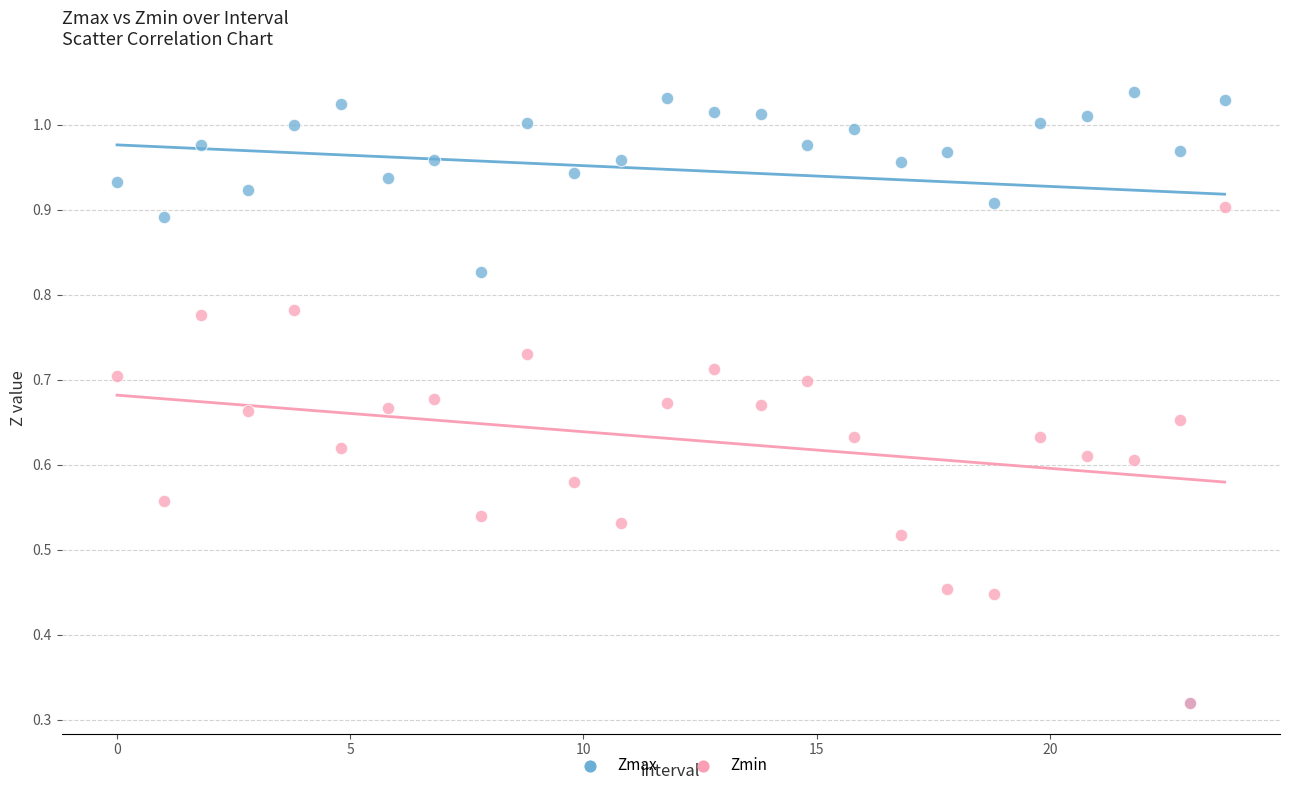

Which series has the widest spread of Y values?

Zmax